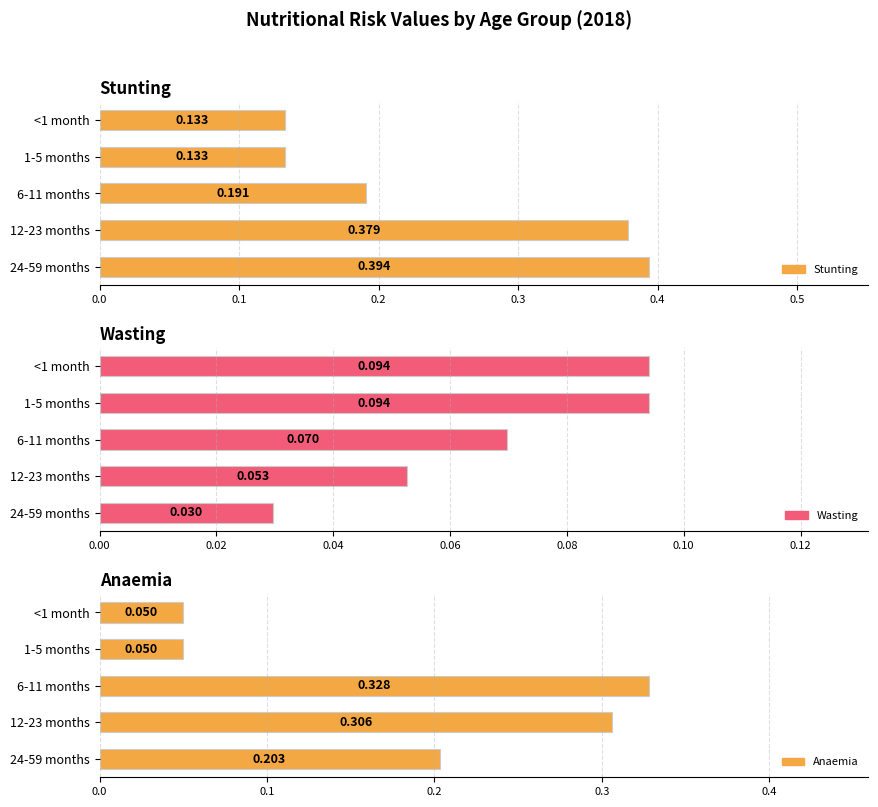

What is the total value across all series at 1-5 months?

0.3